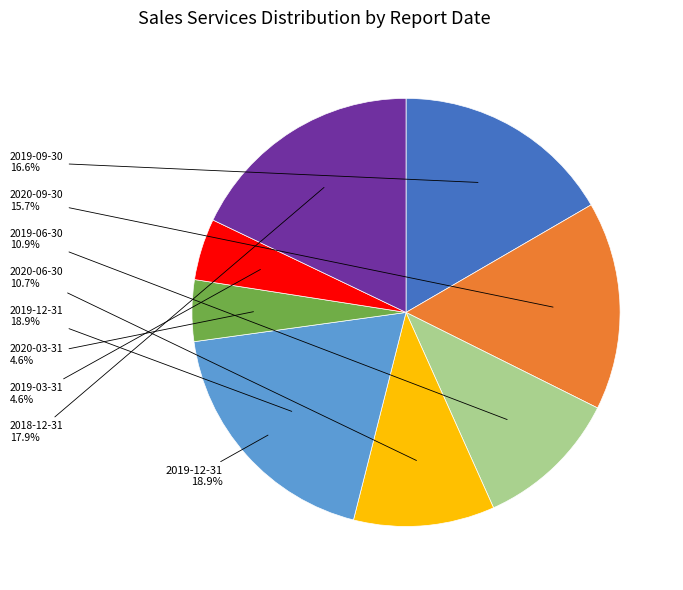

What is the largest slice in the pie chart?

2019-12-31